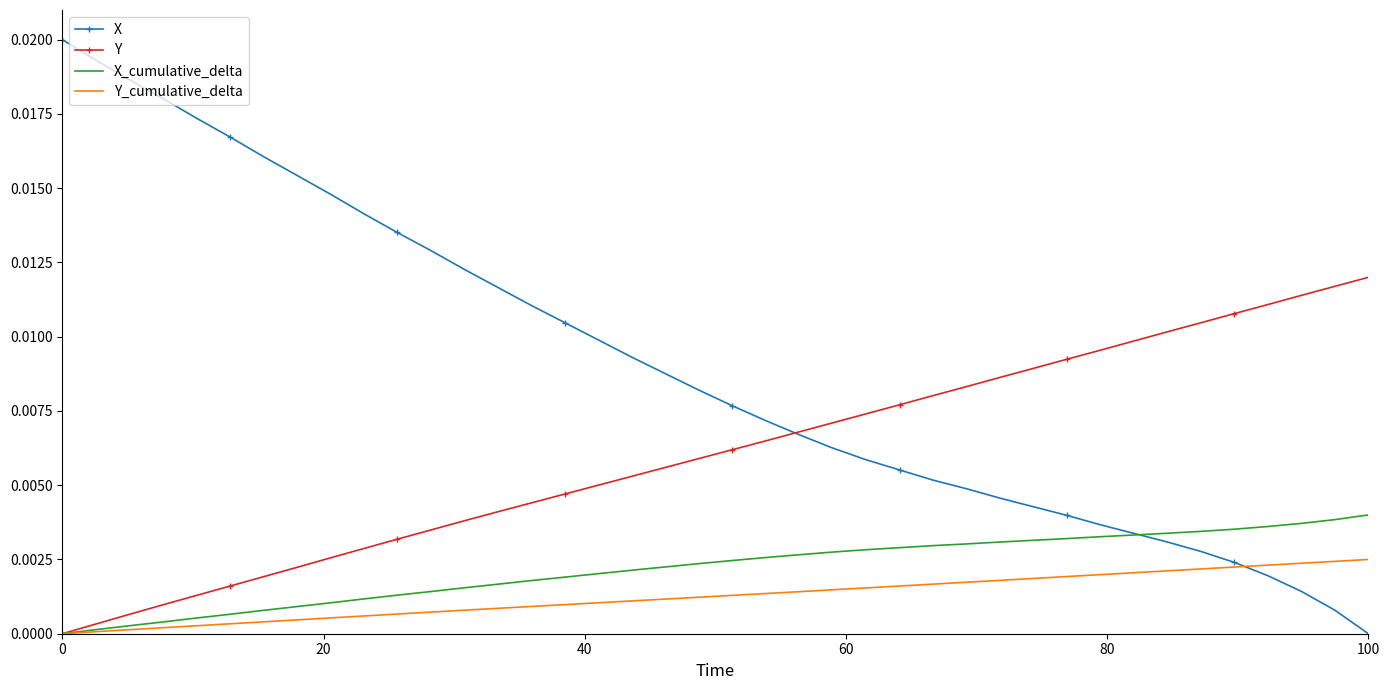

Which series has the widest spread of values?

X